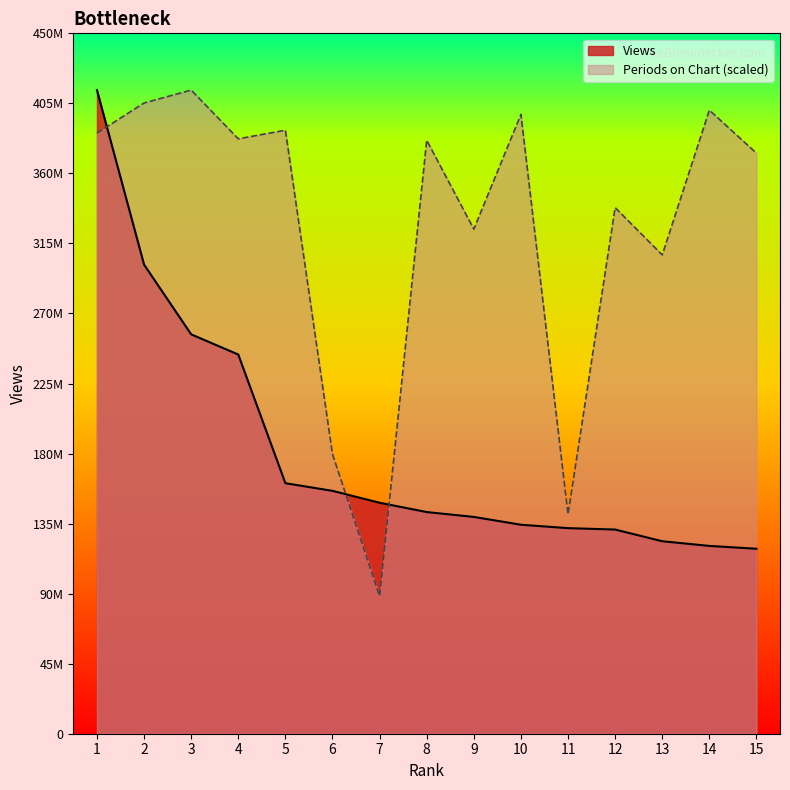

What is the difference between the second highest and minimum values in the Periods on Chart series?

316830192.8